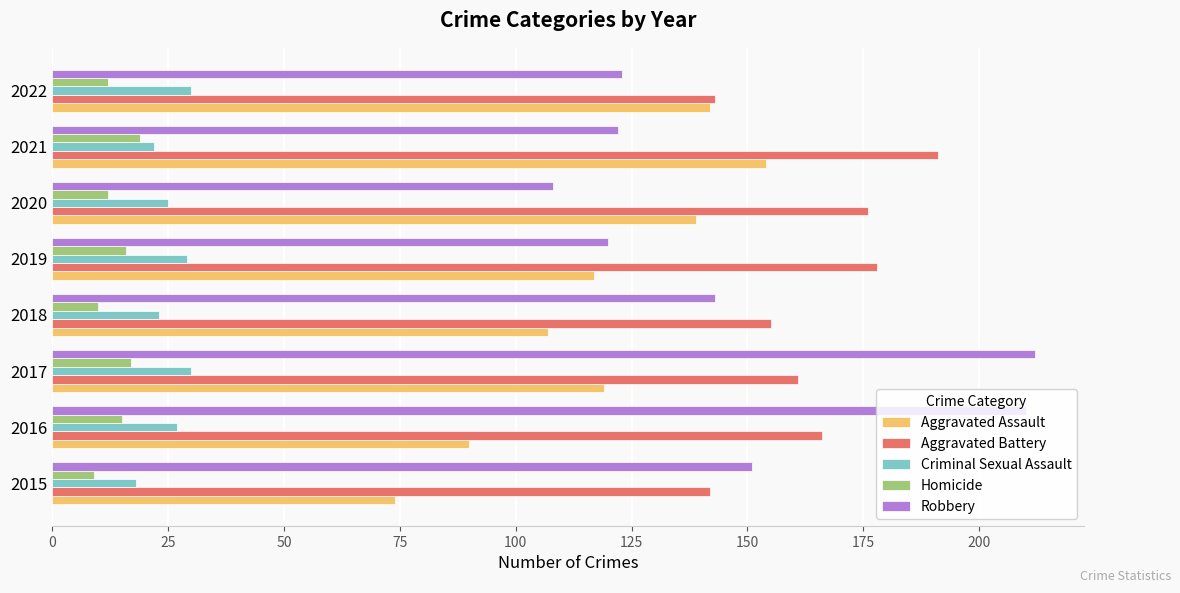

At 2018, list the series in order from smallest to largest.

Homicide, Criminal Sexual Assault, Aggravated Assault, Robbery, Aggravated Battery